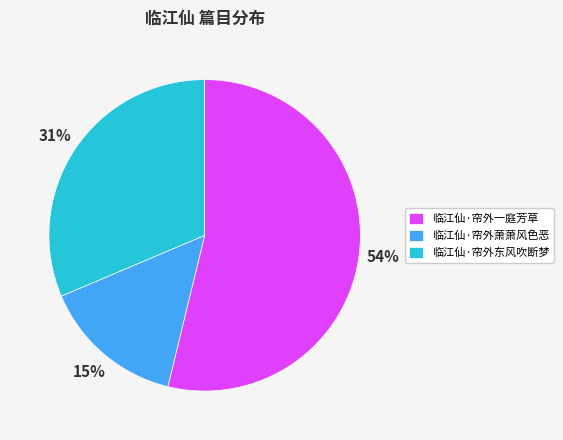

What is the smallest slice in the pie chart?

临江仙·帘外萧萧风色恶